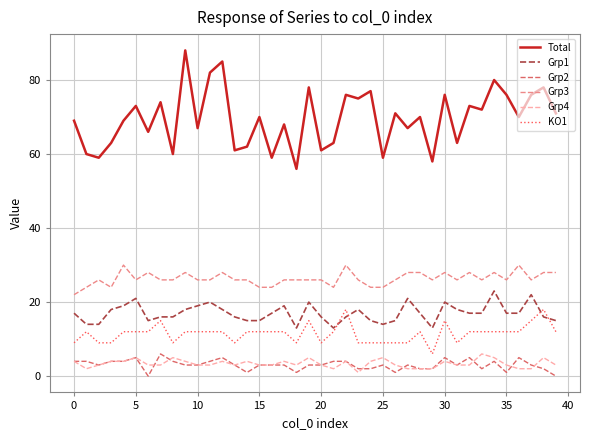

True or false: Grp4 and Total intersect in this chart.

False